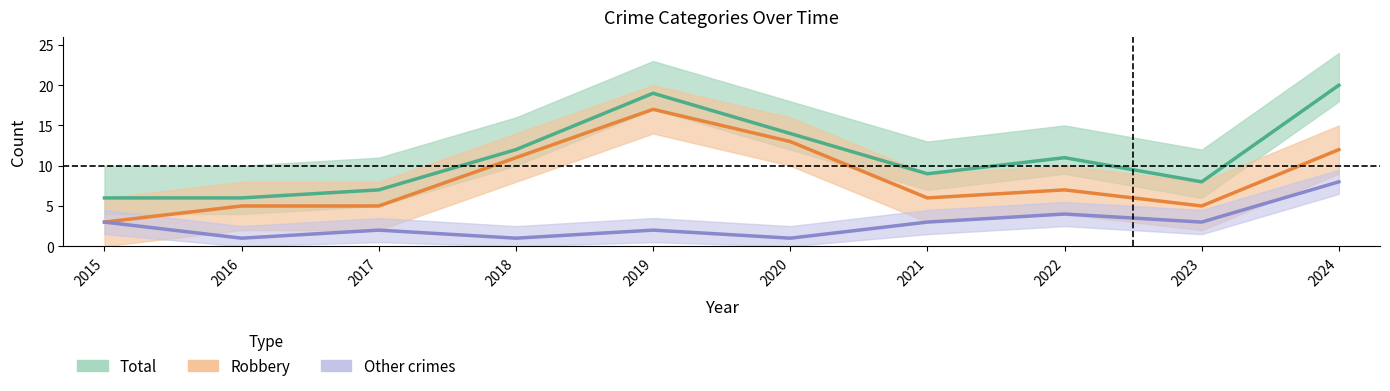

Does the chart have visible grid lines?

No